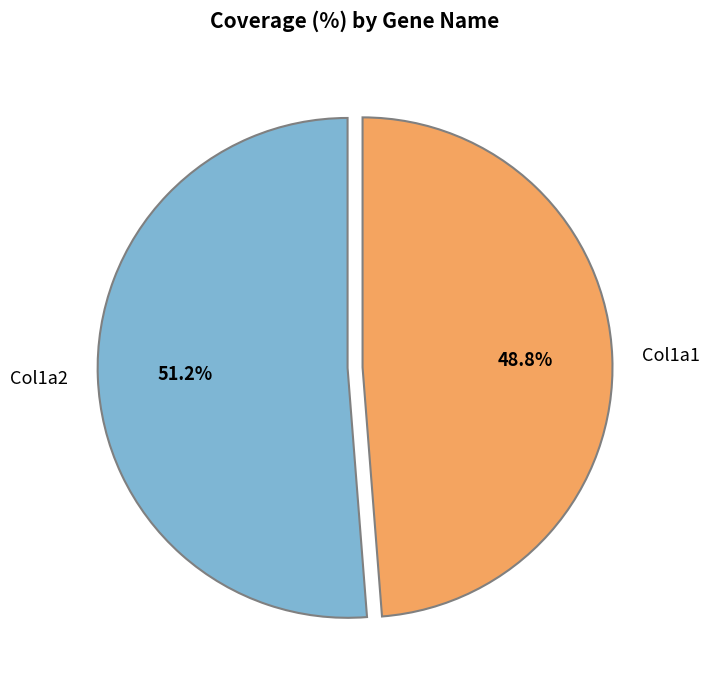

What is the majority slice?

Col1a2